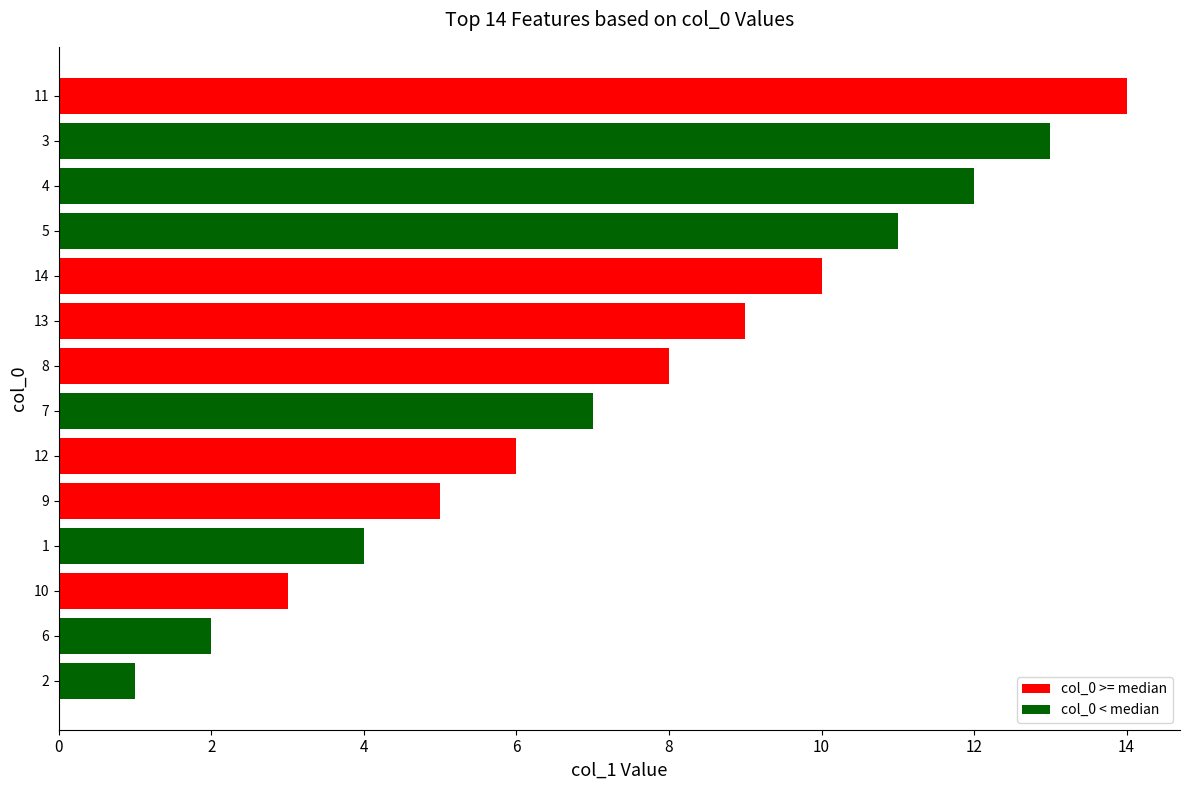

Which has a higher value, 14 or 2?

14